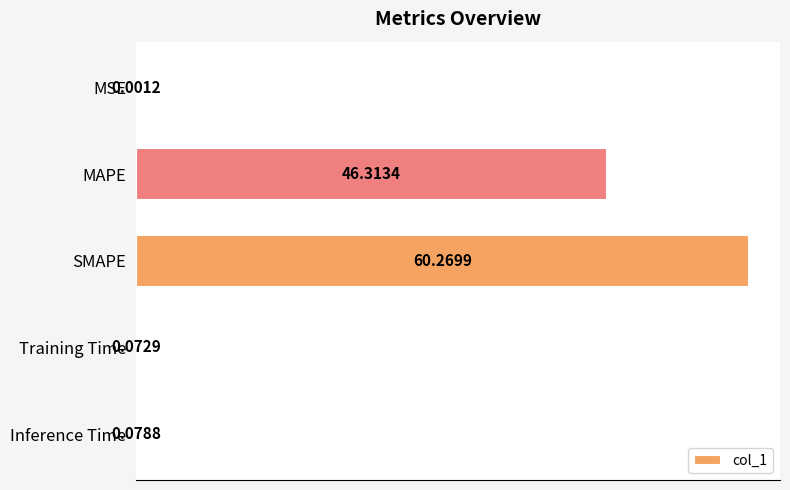

What is the sum of all values?

106.7